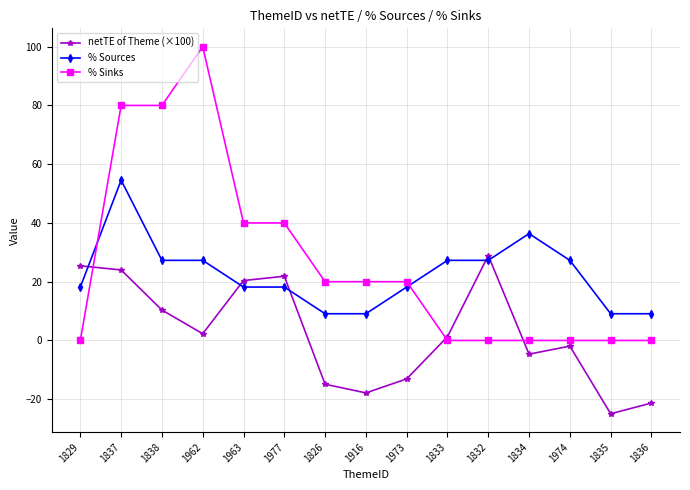

What position from the right is 1974?

3